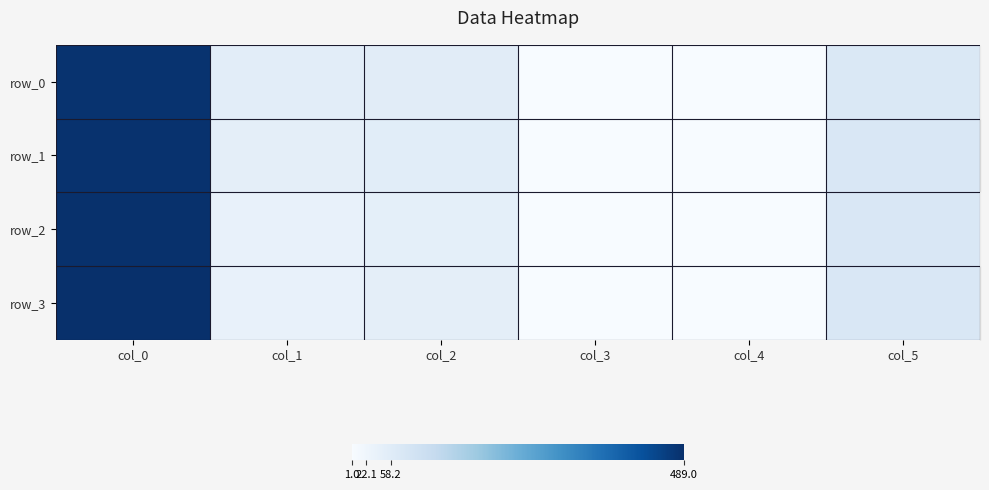

At how many categories does at least one series exceed 39?

4